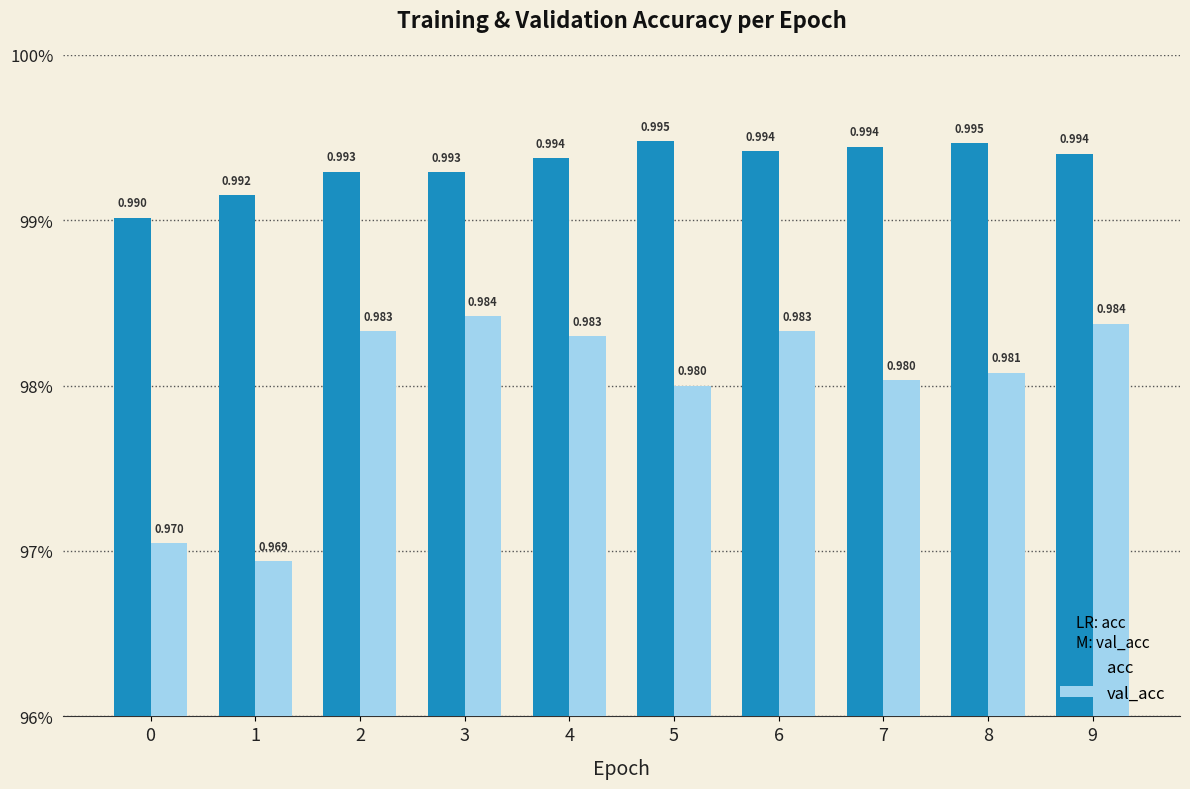

Reading left to right, extract all data points from this chart.

acc: 0=1.0	1=1.0	2=1.0	3=1.0	4=1.0	5=1.0	6=1.0	7=1.0	8=1.0	9=1.0
val_acc: 0=1.0	1=1.0	2=1.0	3=1.0	4=1.0	5=1.0	6=1.0	7=1.0	8=1.0	9=1.0